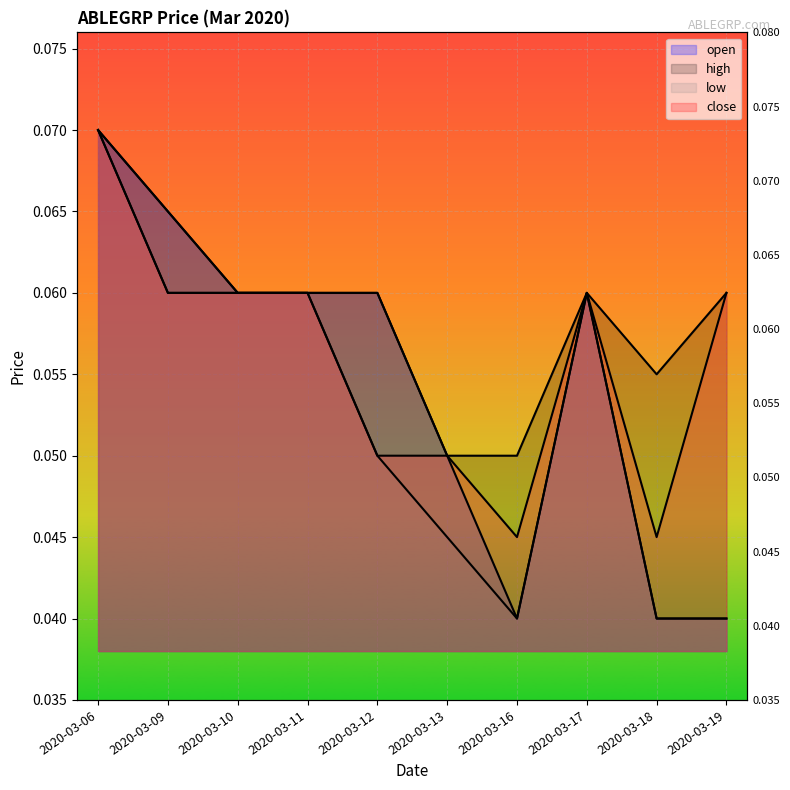

True or false: open and high cross at least once.

False